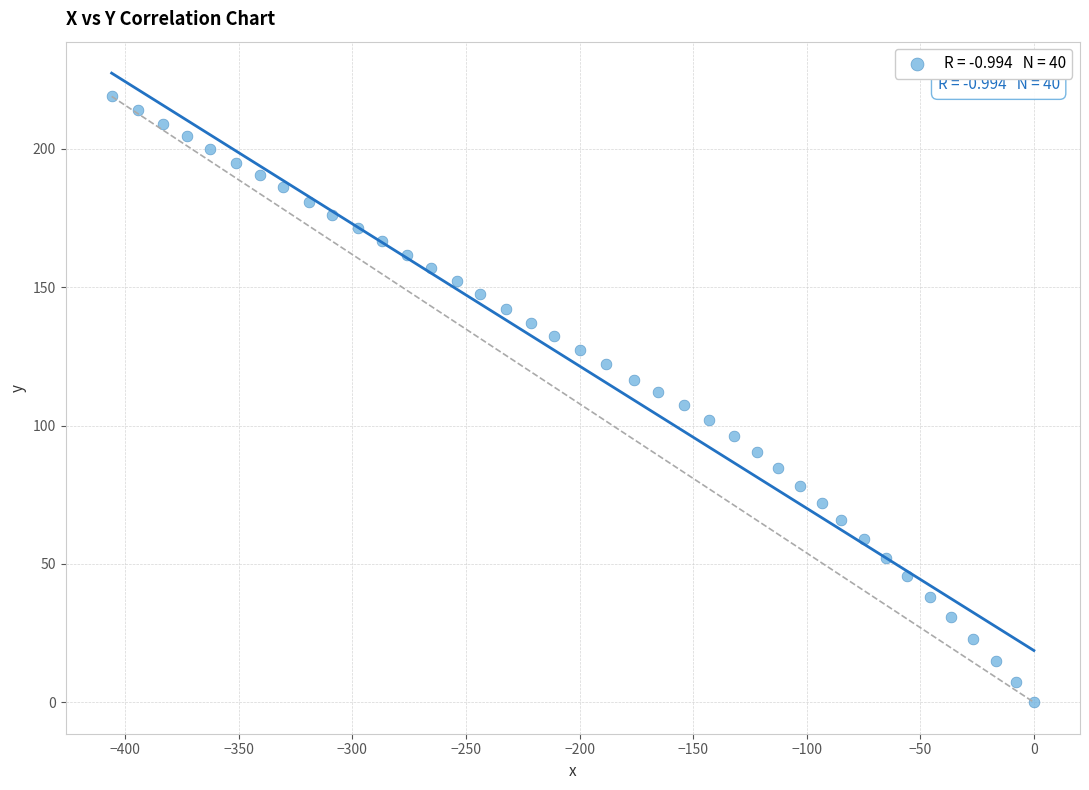

What is the range of Y values (max minus min)?

219.0